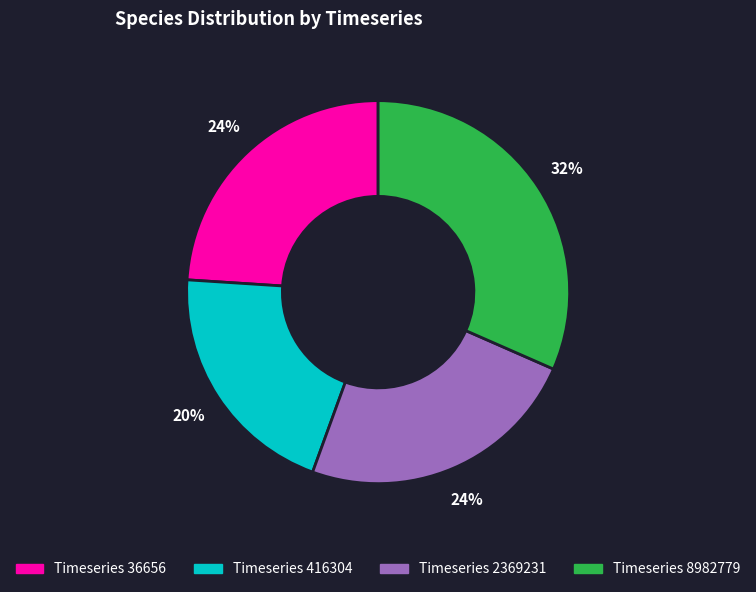

To the nearest percent, what is the average slice percentage?

25%